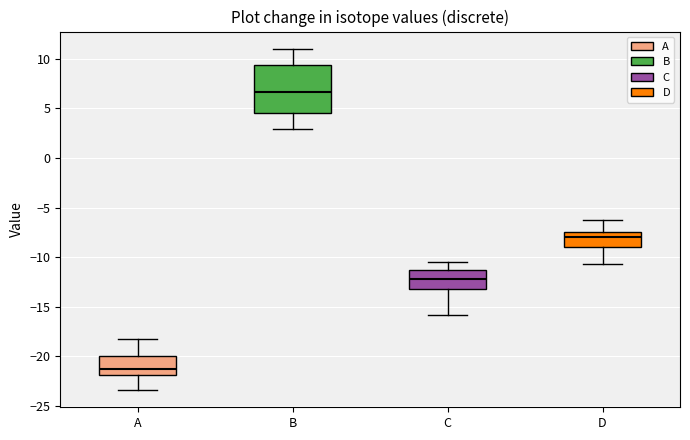

Reading left to right, transcribe this box plot: for each box, give where its median line is, the range the box spans, and where its two whiskers end, as read against the y-axis. The values are not printed on the chart, so give them approximately, as read against the axis.

A: median -21.0, box -22.0 to -20.0, whiskers -23.5 to -18.0
B: median 6.5, box 4.5 to 9.5, whiskers 3.0 to 11.0
C: median -12.0, box -13.0 to -11.5, whiskers -16.0 to -10.5
D: median -8.0, box -9.0 to -7.5, whiskers -10.5 to -6.5